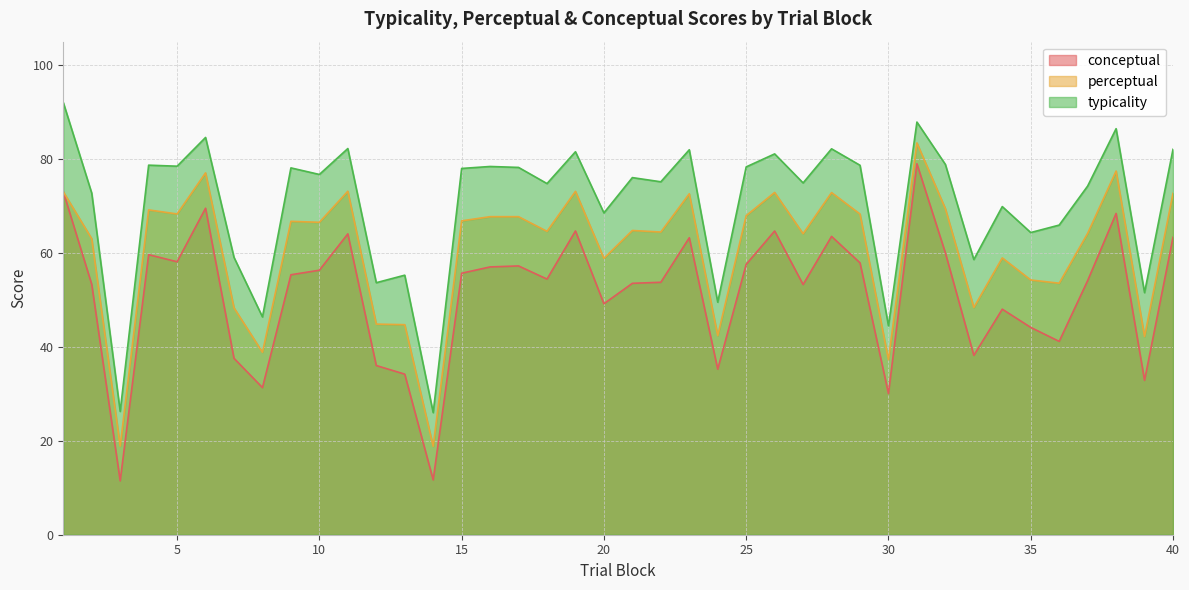

Reading left to right, what are all the values shown in this chart?

conceptual: 1=73.0	2=53.3	3=11.5	4=59.6	5=58.1	6=69.5	7=37.6	8=31.3	9=55.4	10=56.3	11=64.1	12=36.0	13=34.2	14=11.7	15=55.7	16=57.0	17=57.2	18=54.4	19=64.7	20=49.2	21=53.5	22=53.8	23=63.2	24=35.2	25=57.6	26=64.7	27=53.3	28=63.5	29=57.9	30=30.1	31=79.0	32=60.0	33=38.2	34=48.0	35=44.1	36=41.2	37=54.1	38=68.4	39=32.9	40=63.3
perceptual: 1=73.0	2=63.0	3=18.9	4=69.2	5=68.3	6=77.1	7=48.3	8=38.9	9=66.7	10=66.5	11=73.2	12=44.9	13=44.7	14=18.8	15=66.8	16=67.7	17=67.7	18=64.6	19=73.1	20=58.9	21=64.8	22=64.5	23=72.6	24=42.4	25=68.0	26=72.9	27=64.1	28=72.9	29=68.3	30=37.3	31=83.4	32=69.4	33=48.4	34=59.0	35=54.2	36=53.6	37=64.2	38=77.5	39=42.2	40=72.7
typicality: 1=92.0	2=72.7	3=26.3	4=78.7	5=78.5	6=84.6	7=59.1	8=46.4	9=78.1	10=76.7	11=82.2	12=53.7	13=55.3	14=26.0	15=78.0	16=78.4	17=78.2	18=74.8	19=81.6	20=68.5	21=76.0	22=75.2	23=82.0	24=49.5	25=78.3	26=81.1	27=74.9	28=82.2	29=78.7	30=44.5	31=87.9	32=78.9	33=58.6	34=69.9	35=64.3	36=65.9	37=74.2	38=86.5	39=51.5	40=82.1